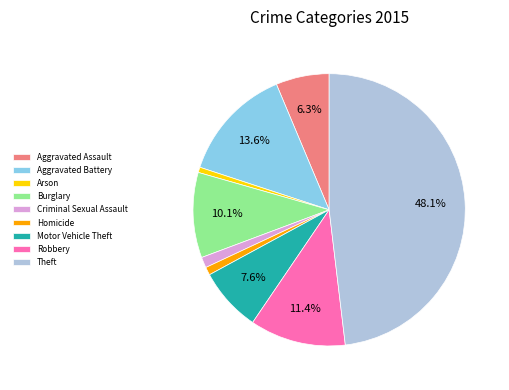

What is the largest slice in the pie chart?

Theft